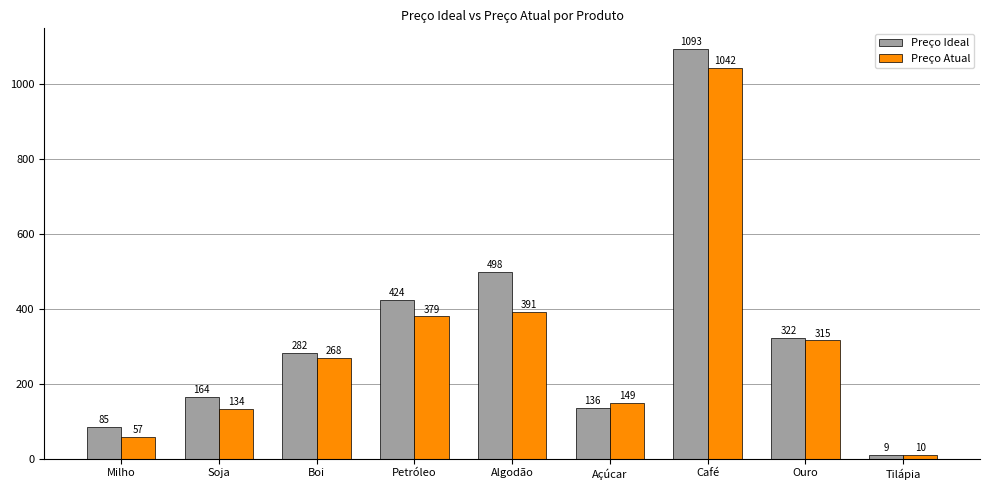

List the series in order of their peak value, lowest first.

Preço Atual, Preço Ideal